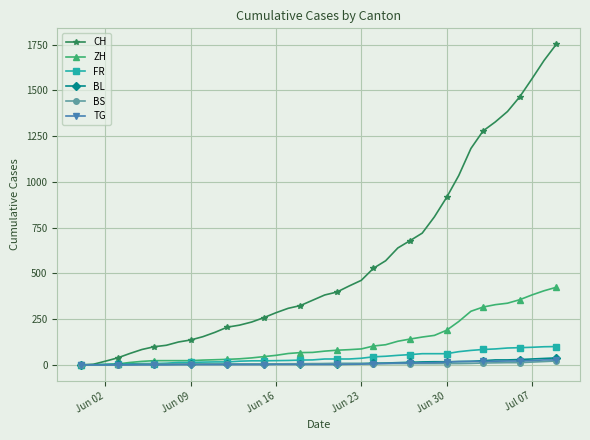

Which series has the largest range (max minus min)?

CH